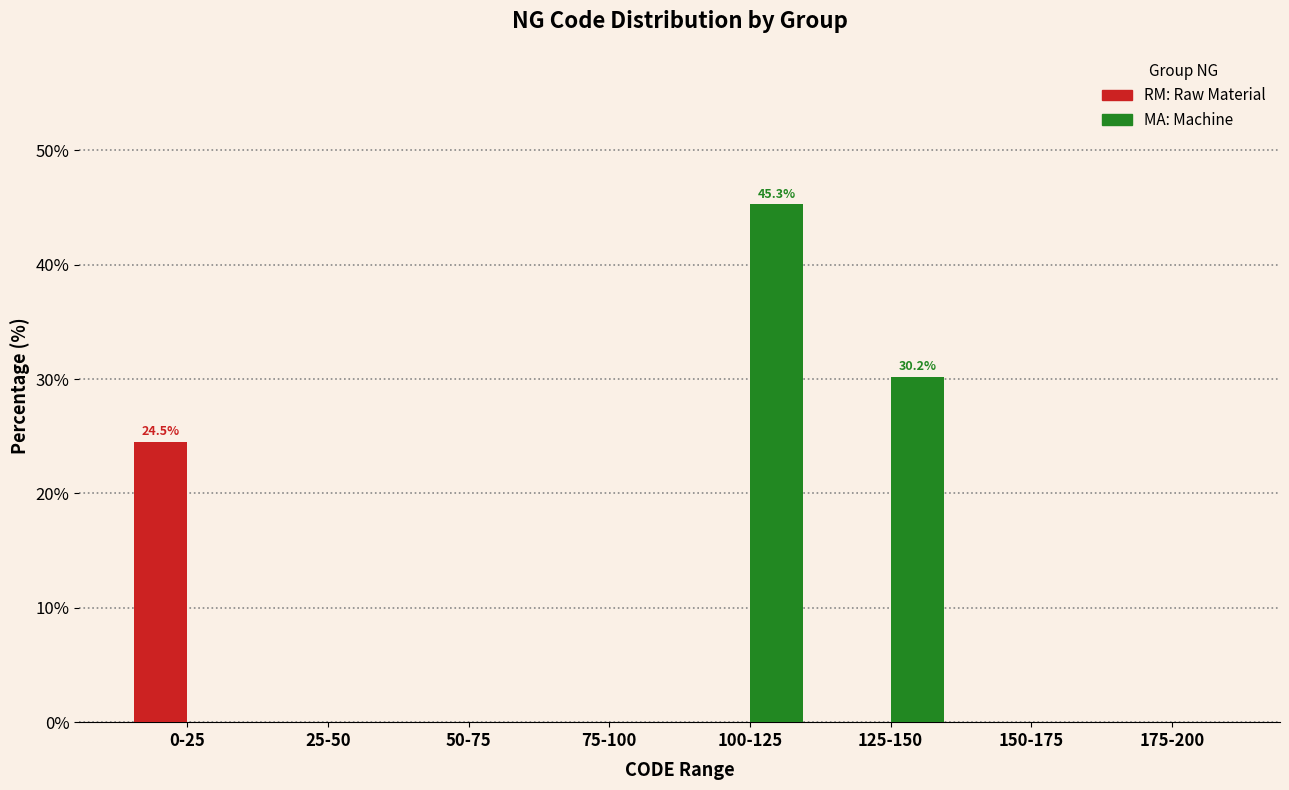

Reading left to right, transcribe all the data shown in this chart.

RM: 0-25=24.5	25-50=0.0	50-75=0.0	75-100=0.0	100-125=0.0	125-150=0.0	150-175=0.0	175-200=0.0
MA: 0-25=0.0	25-50=0.0	50-75=0.0	75-100=0.0	100-125=45.3	125-150=30.2	150-175=0.0	175-200=0.0